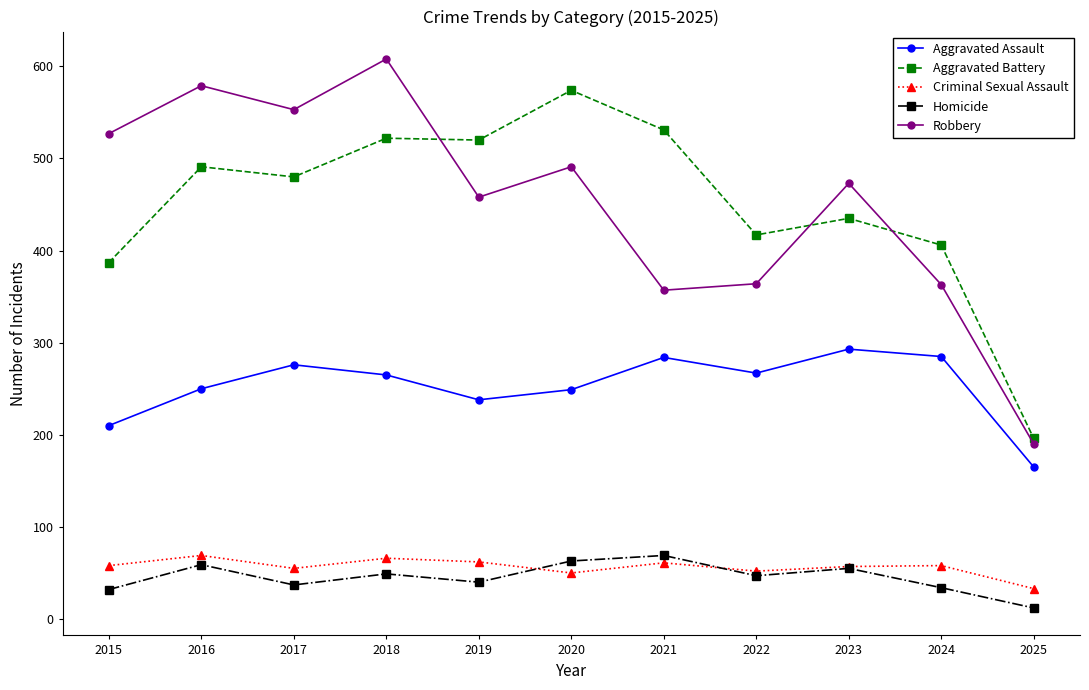

What is the average value of the Aggravated Battery series?

451